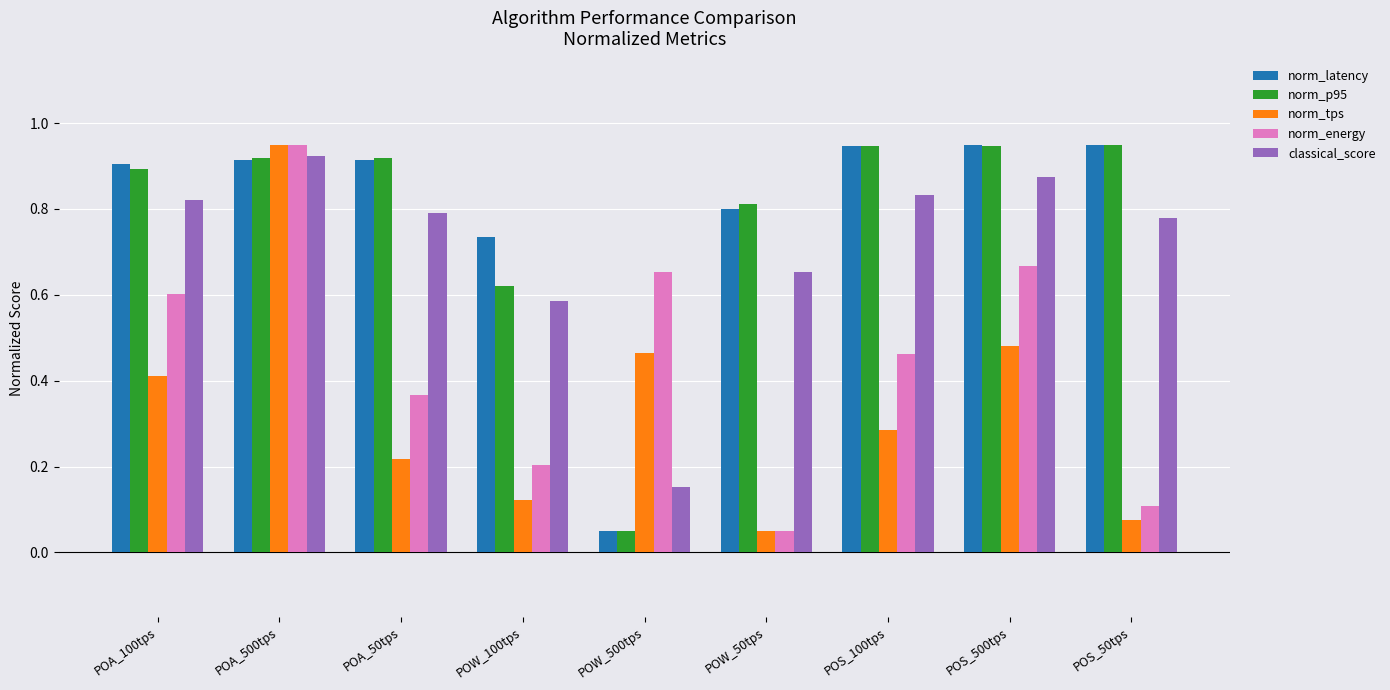

What is the label of the 3rd bar from the left?

POA_50tps